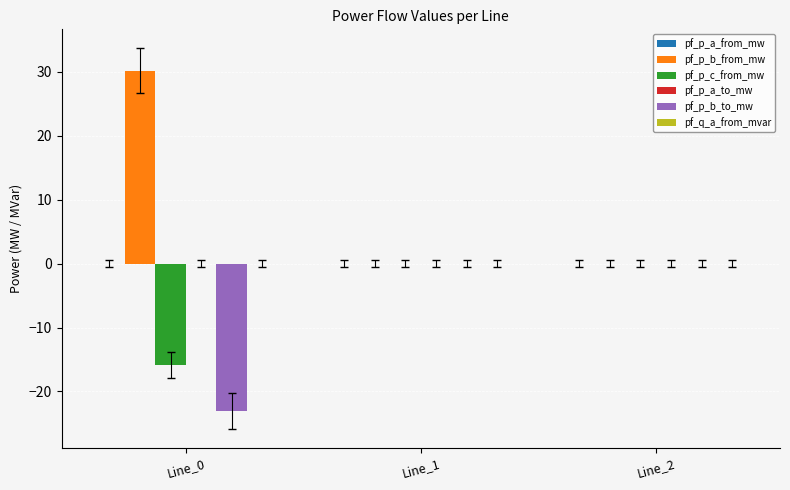

Between Line_0 and Line_1, which series saw the biggest shift?

pf_p_b_from_mw